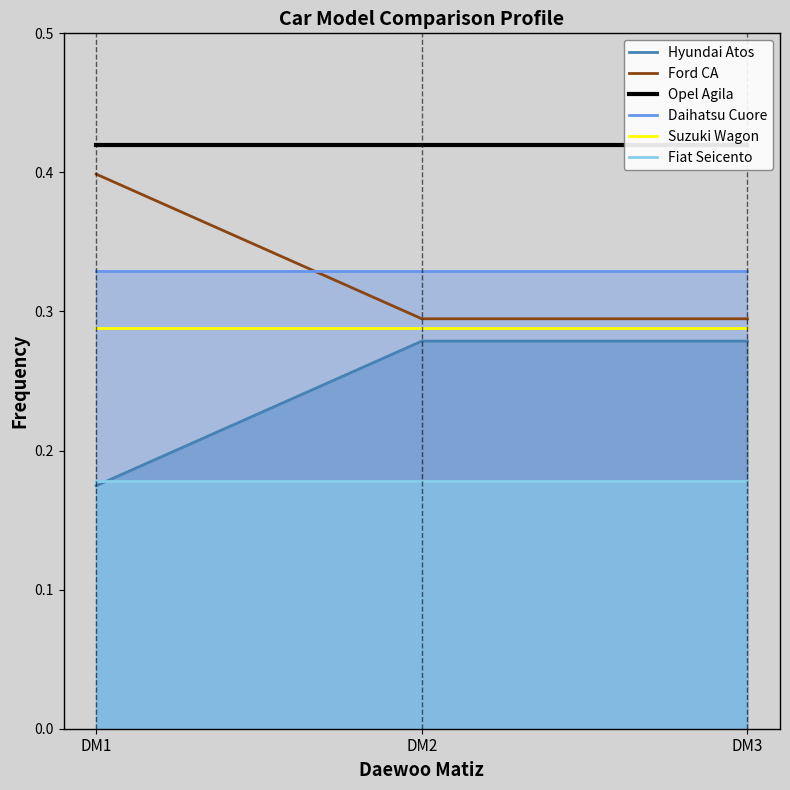

Reading left to right, what are all the values shown in this chart?

Hyundai Atos: 0.2	0.3	0.3
Ford CA: 0.4	0.3	0.3
Opel Agila: 0.4	0.4	0.4
Daihatsu Cuore: 0.3	0.3	0.3
Suzuki Wagon: 0.3	0.3	0.3
Fiat Seicento: 0.2	0.2	0.2